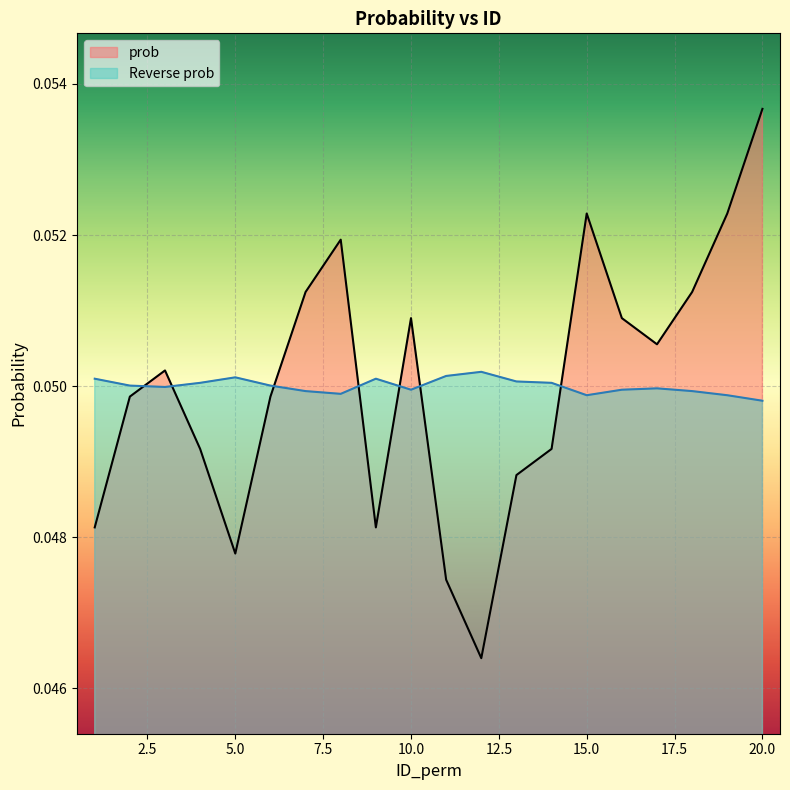

True or false: Reverse prob has more than 0 interior local peaks.

True